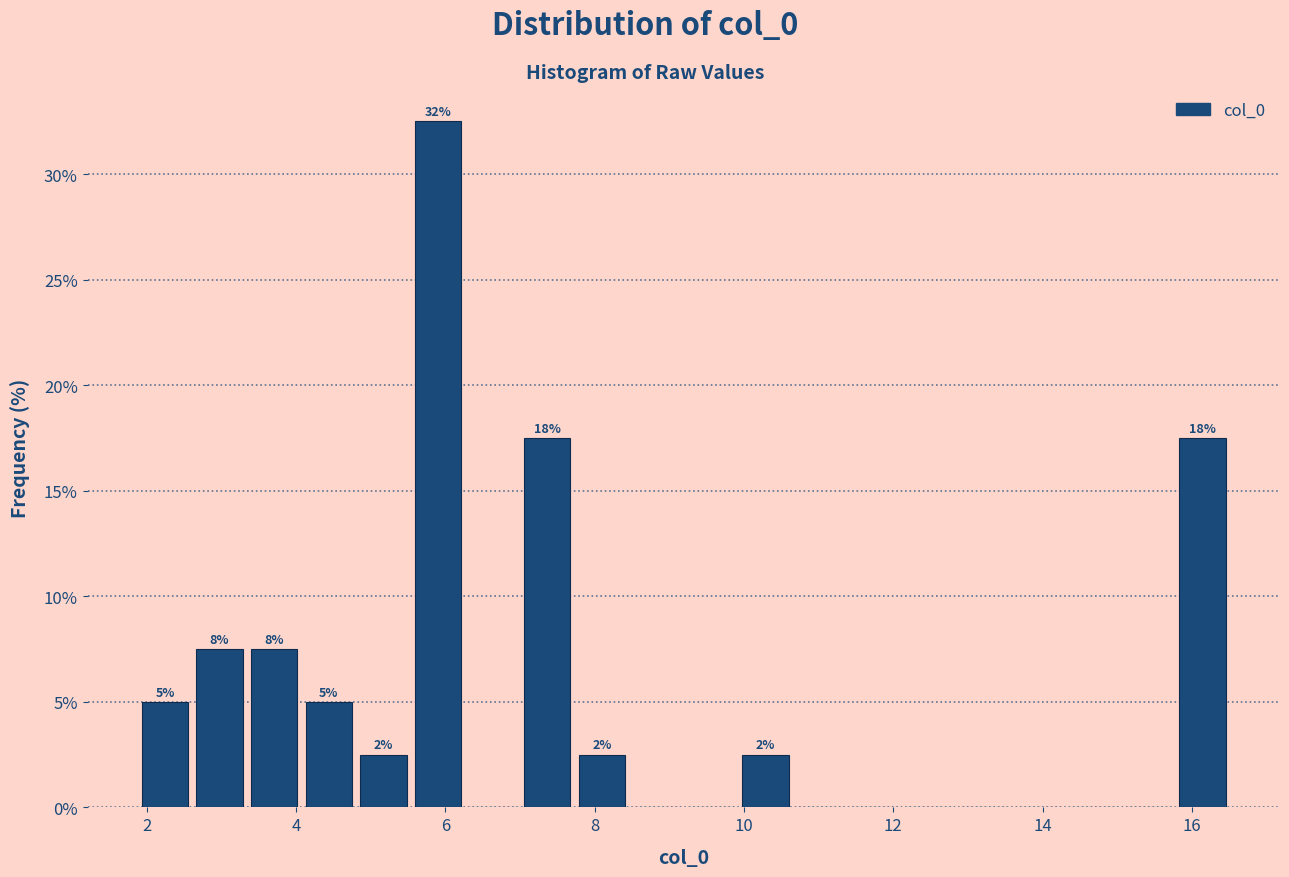

Read against the x-axis, roughly where is the centre of the tallest bar?

6.0